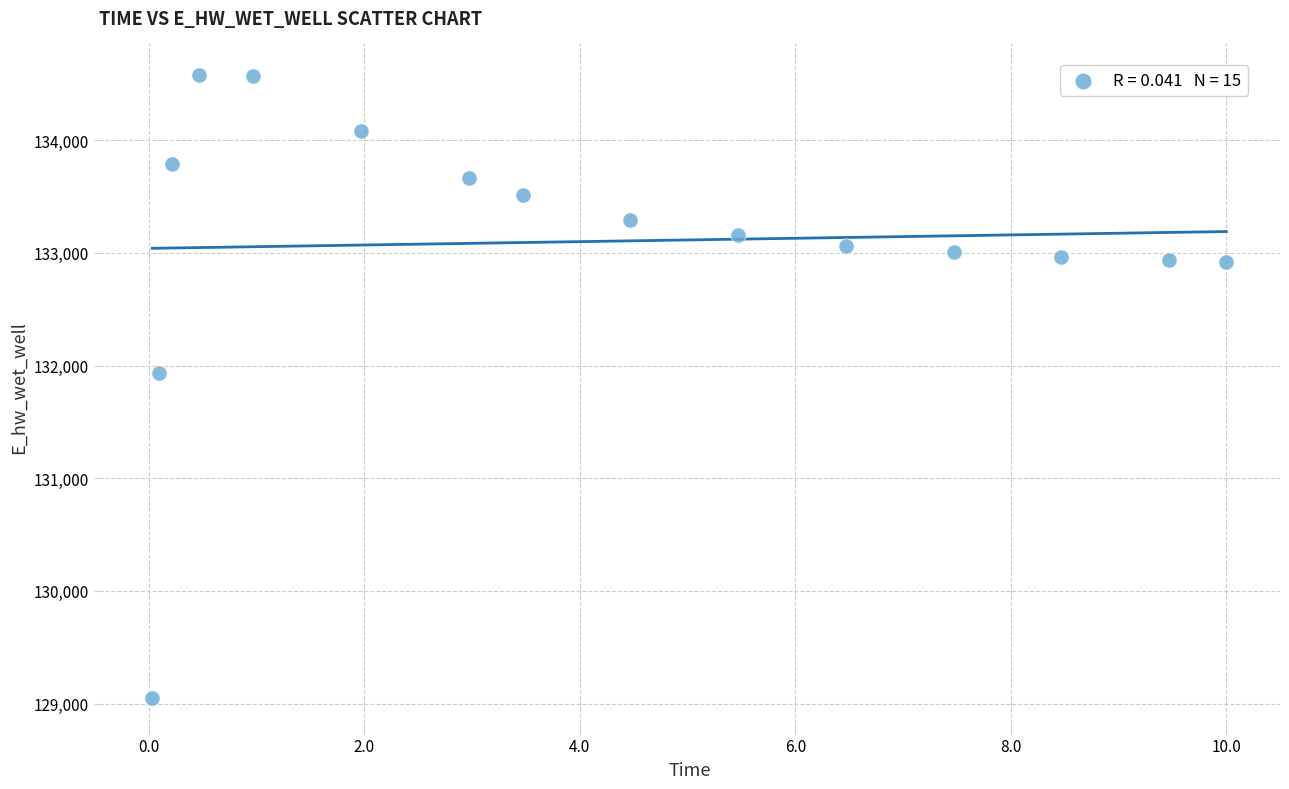

What is the range of Y values (max minus min)?

5528.6